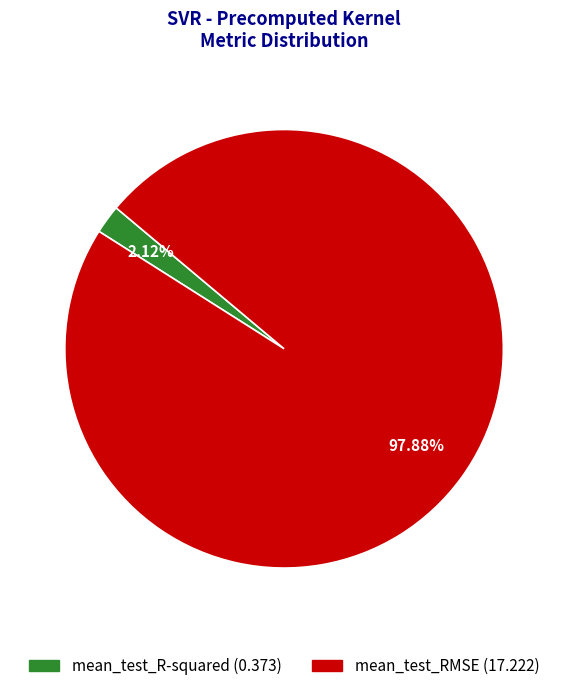

How much of the chart is everything except mean_test_R-squared?

97.9%